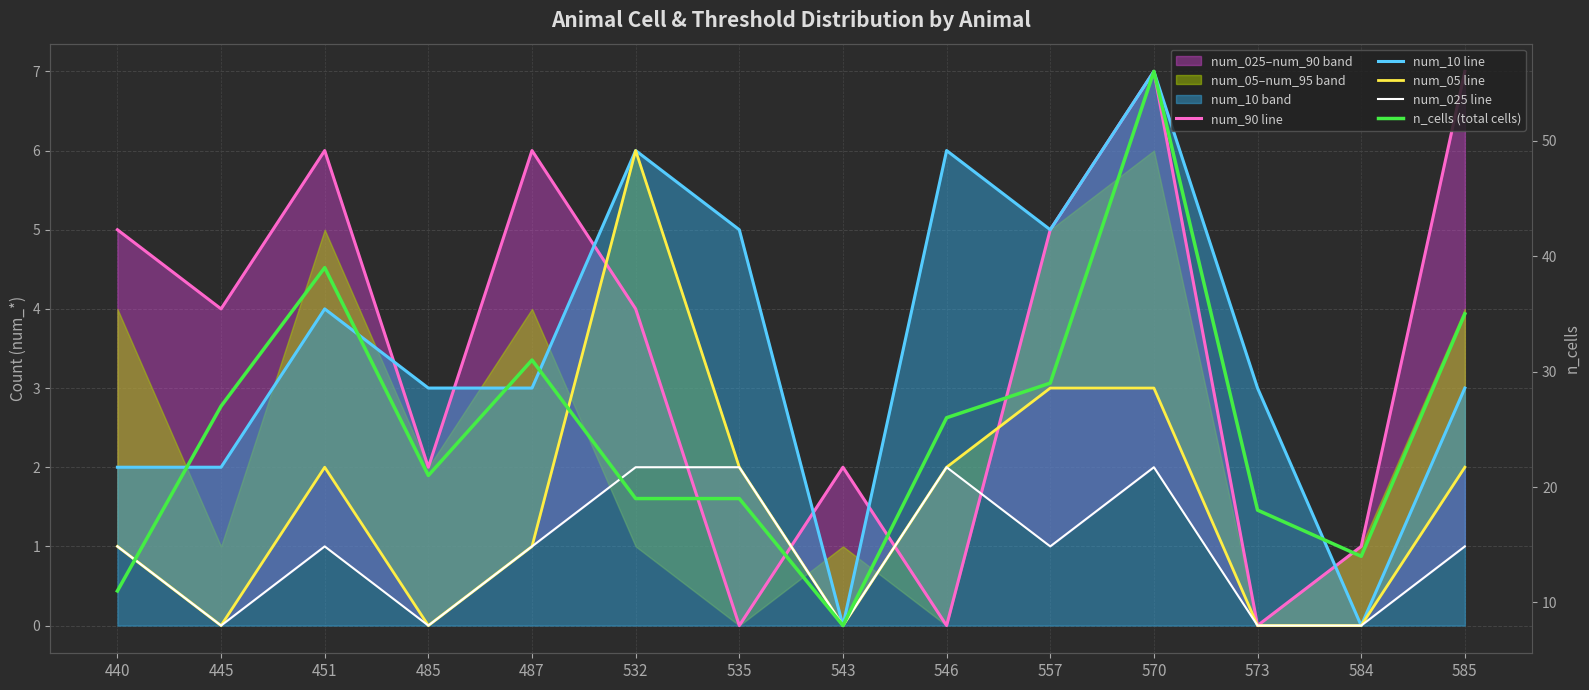

Which series ends up on top after the final intersection of num_90 line and num_05 line?

num_90 line